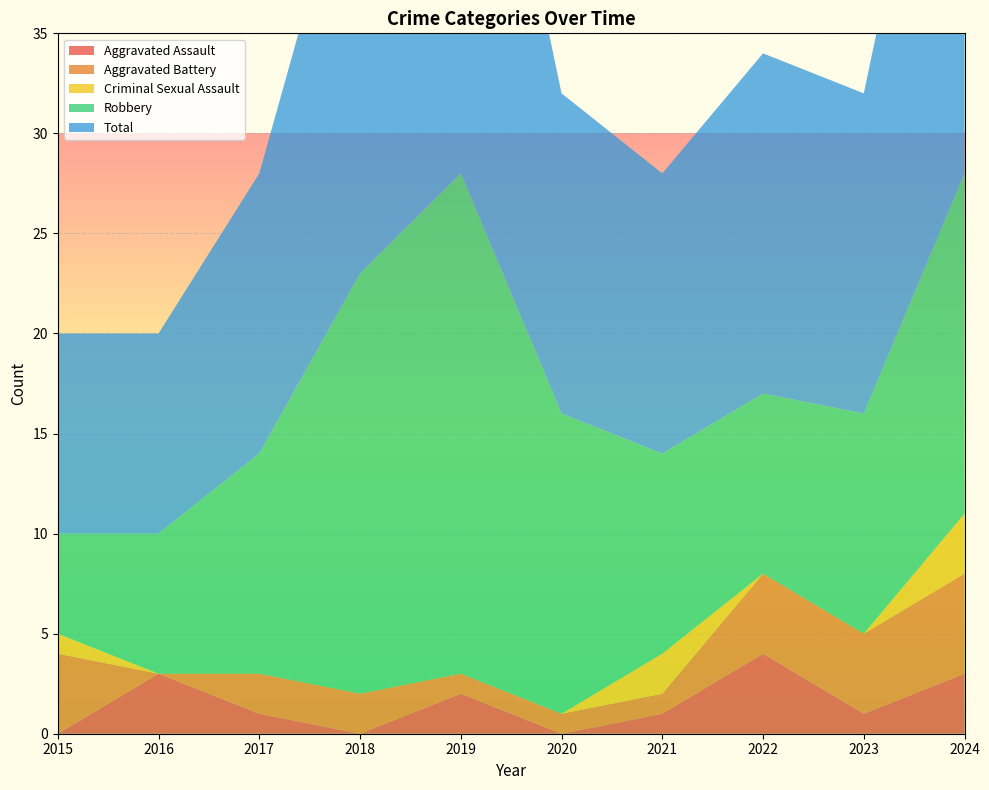

Reading right to left, what are all the values shown in this chart?

Aggravated Assault: 2024=3	2023=1	2022=4	2021=1	2020=0	2019=2	2018=0	2017=1	2016=3	2015=0
Aggravated Battery: 2024=5	2023=4	2022=4	2021=1	2020=1	2019=1	2018=2	2017=2	2016=0	2015=4
Criminal Sexual Assault: 2024=3	2023=0	2022=0	2021=2	2020=0	2019=0	2018=0	2017=0	2016=0	2015=1
Robbery: 2024=17	2023=11	2022=9	2021=10	2020=15	2019=25	2018=21	2017=11	2016=7	2015=5
Total: 2024=28	2023=16	2022=17	2021=14	2020=16	2019=28	2018=23	2017=14	2016=10	2015=10